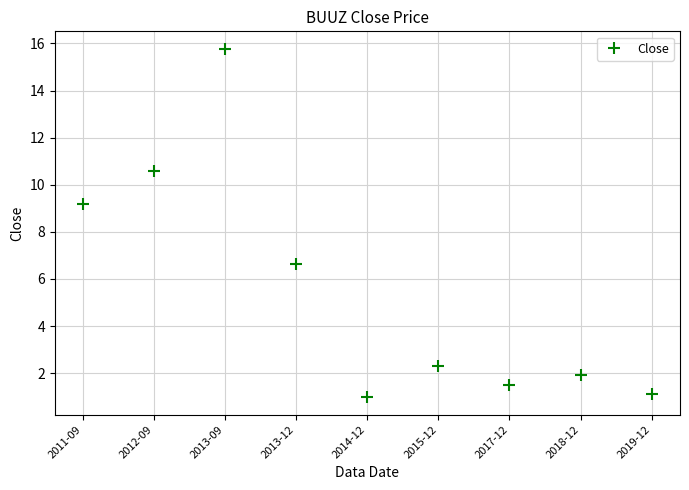

The value at 2014-12 is 1.0. True or false?

True